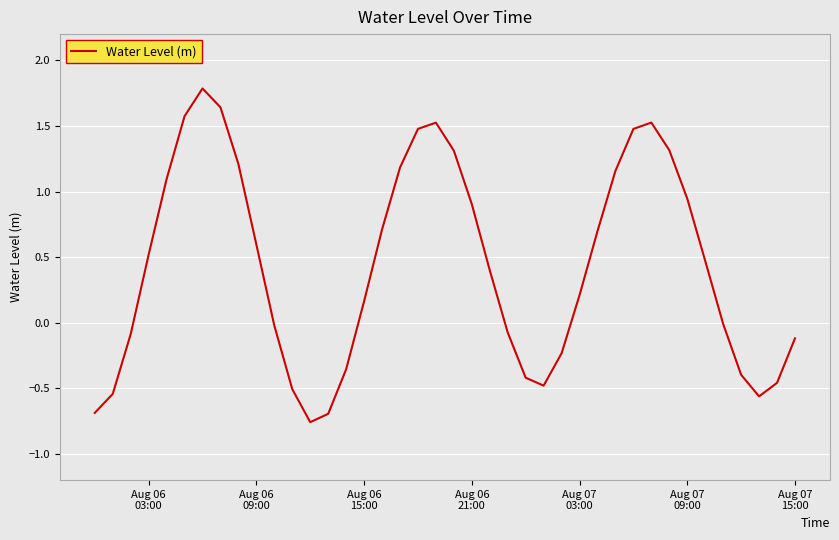

Does the chart display data point markers on the line(s)?

No